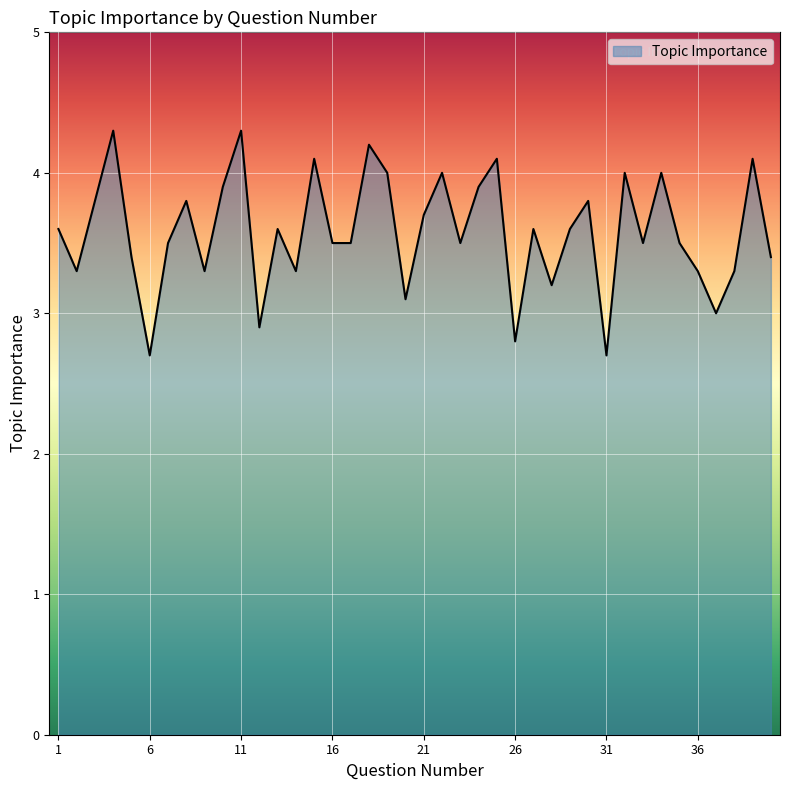

What is the smallest value displayed?

2.7